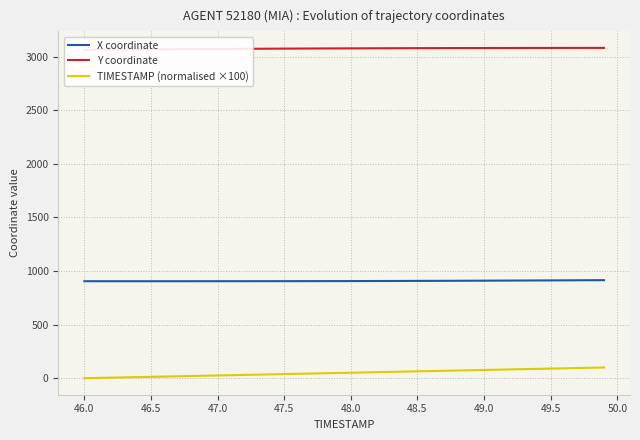

Rank the series by their maximum value, from lowest to highest.

TIMESTAMP (normalised ×100), X coordinate, Y coordinate